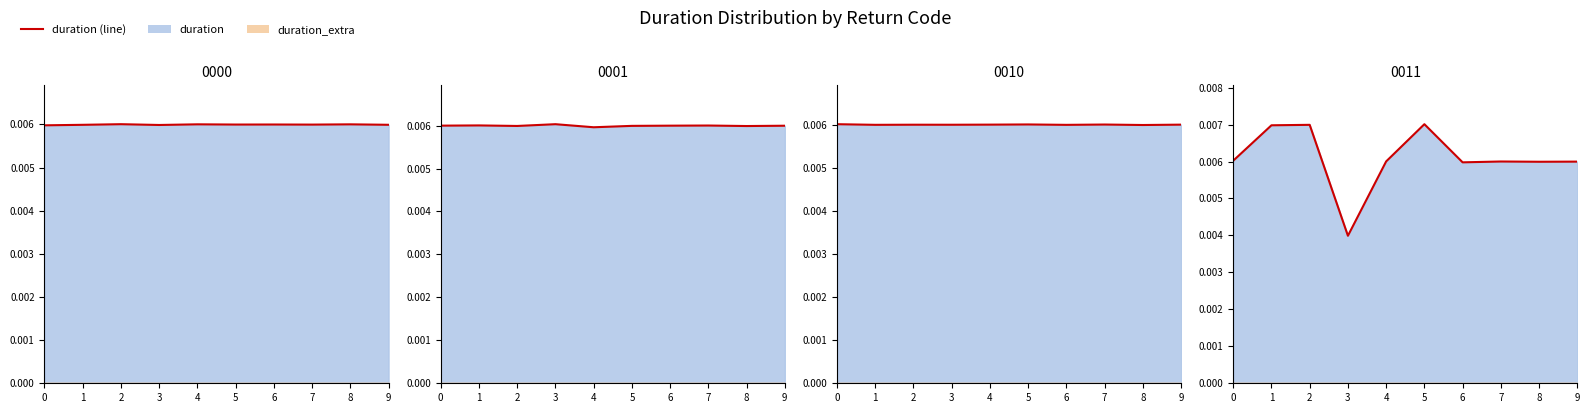

Count the values in the range 0 to 1.

10